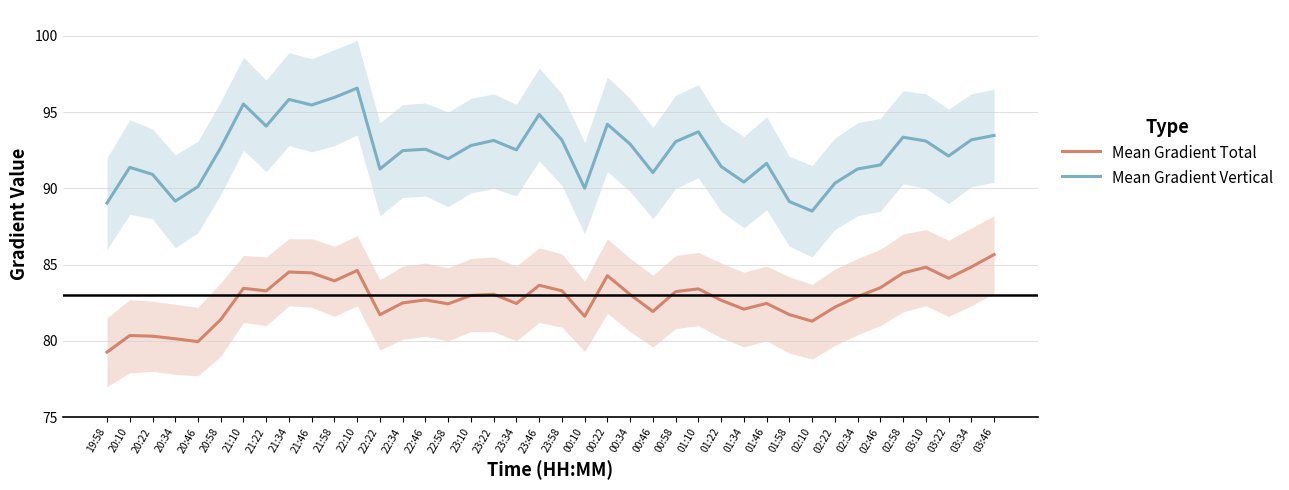

True or false: Mean Gradient Total and Mean Gradient Vertical cross at least once.

False